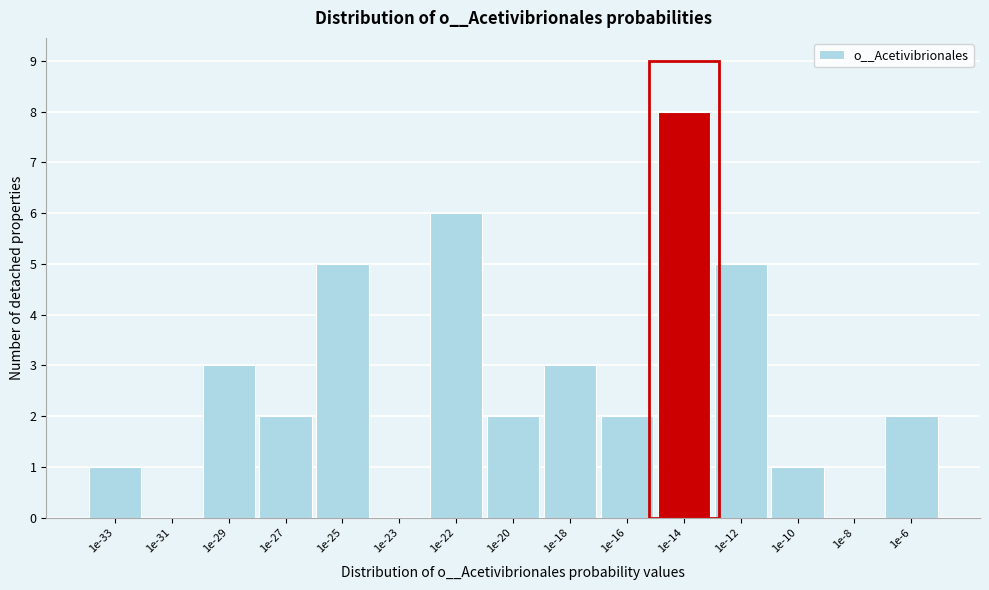

Reading left to right, what are all the values shown in this chart?

1e-33=1	1e-31=0	1e-29=3	1e-27=2	1e-25=5	1e-23=0	1e-22=6	1e-20=2	1e-18=3	1e-16=2	1e-14=8	1e-12=5	1e-10=1	1e-8=0	1e-6=2